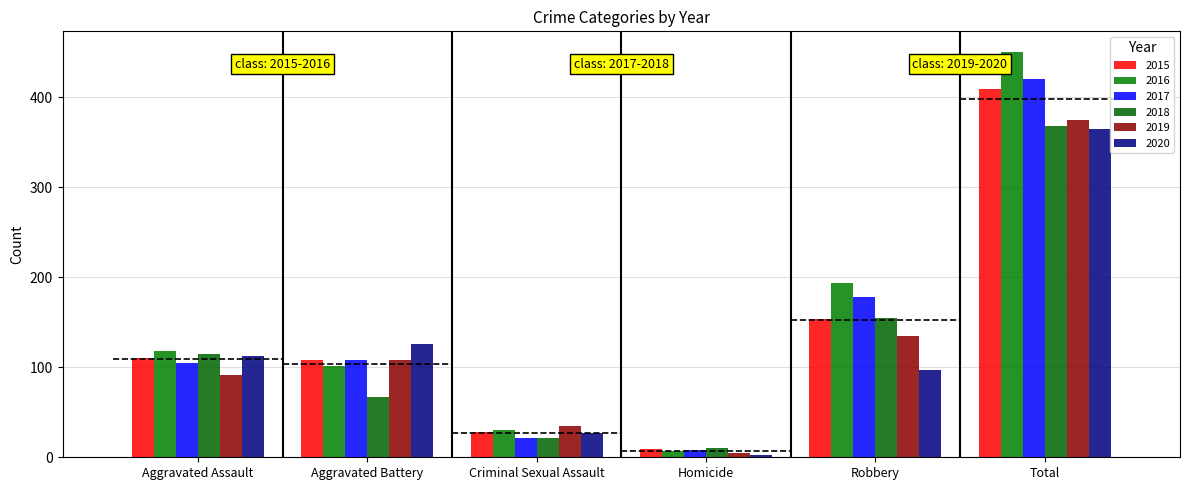

What is the difference between the second highest and second lowest values in the 2019 series?

100